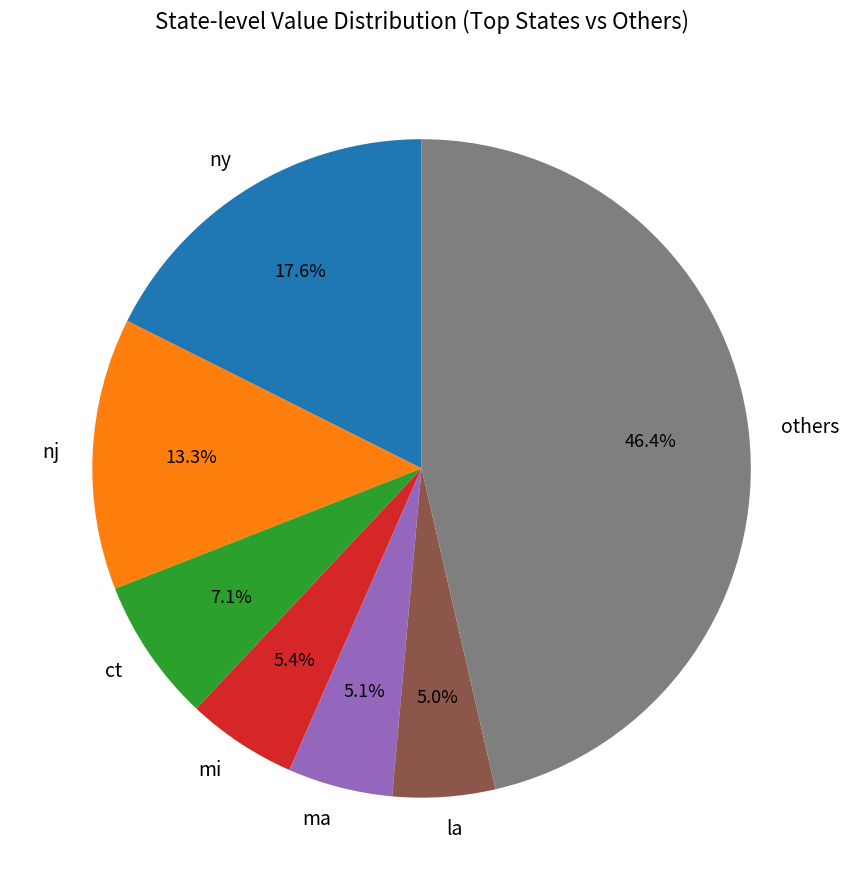

Which has a higher value, others or nj?

others